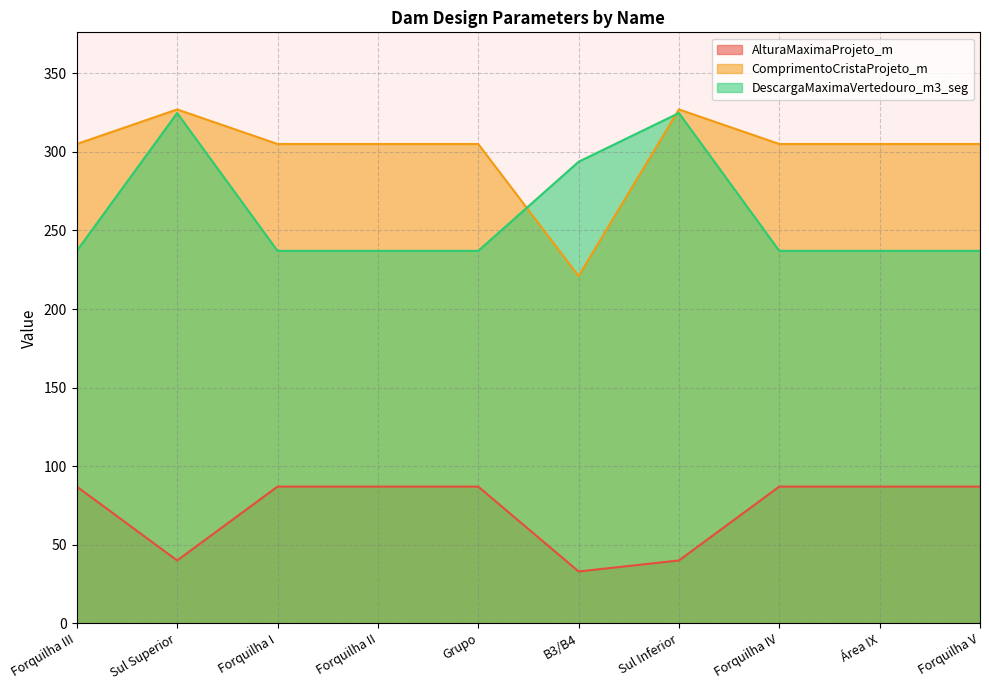

Count the AlturaMaximaProjeto_m values in the range 40 to 87.

9